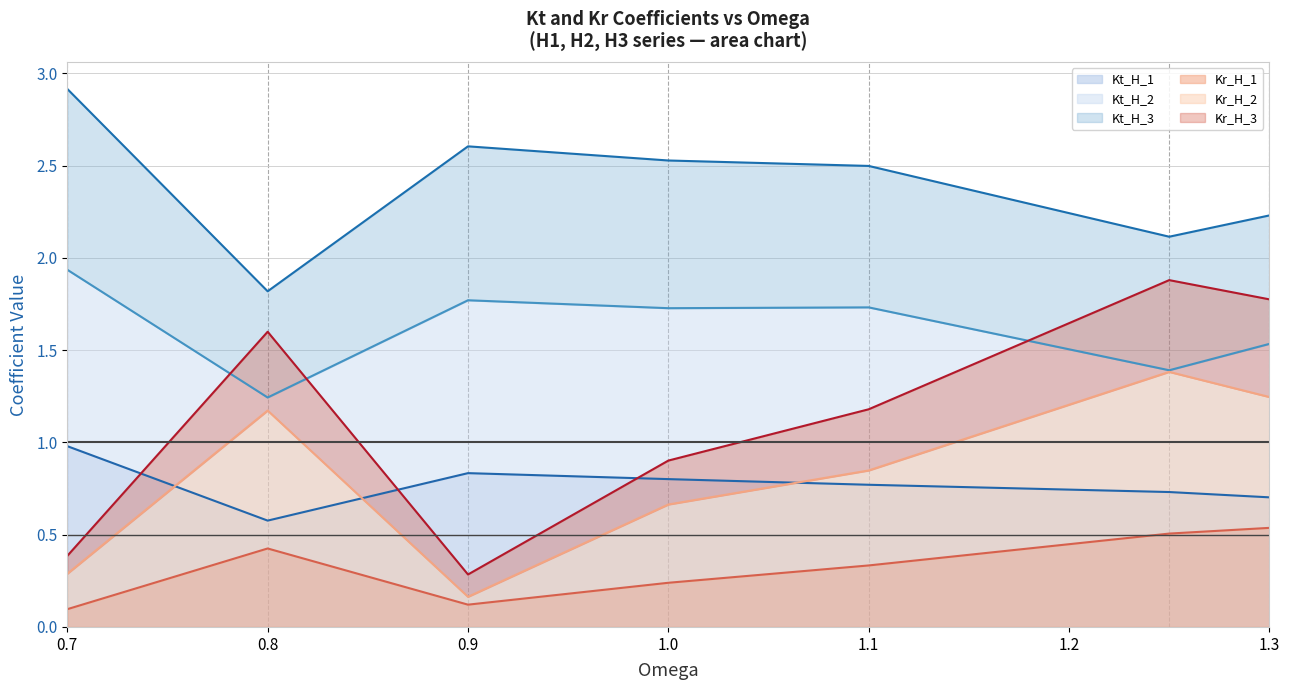

How many data points in Kr_H_3 are above 1?

4